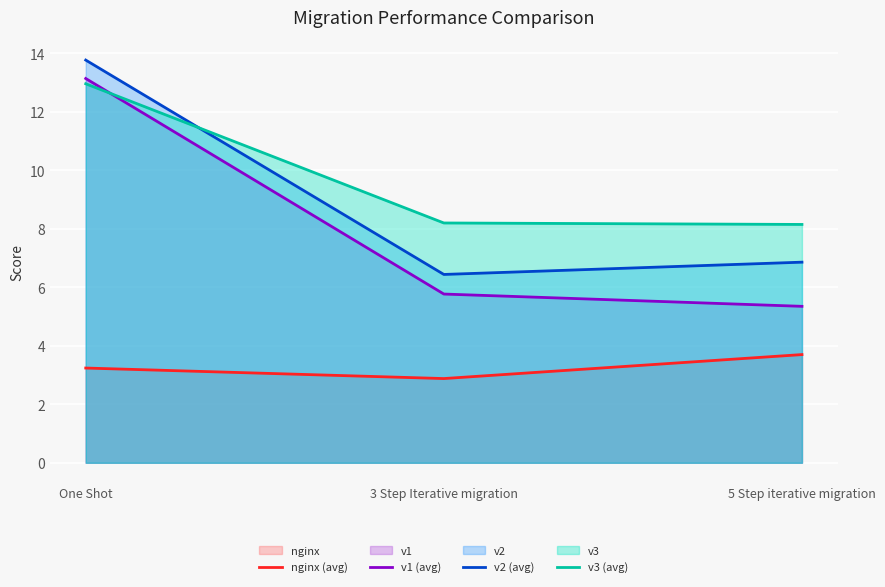

Which series changed the most between One Shot and 5 Step iterative migration?

v1 (avg)